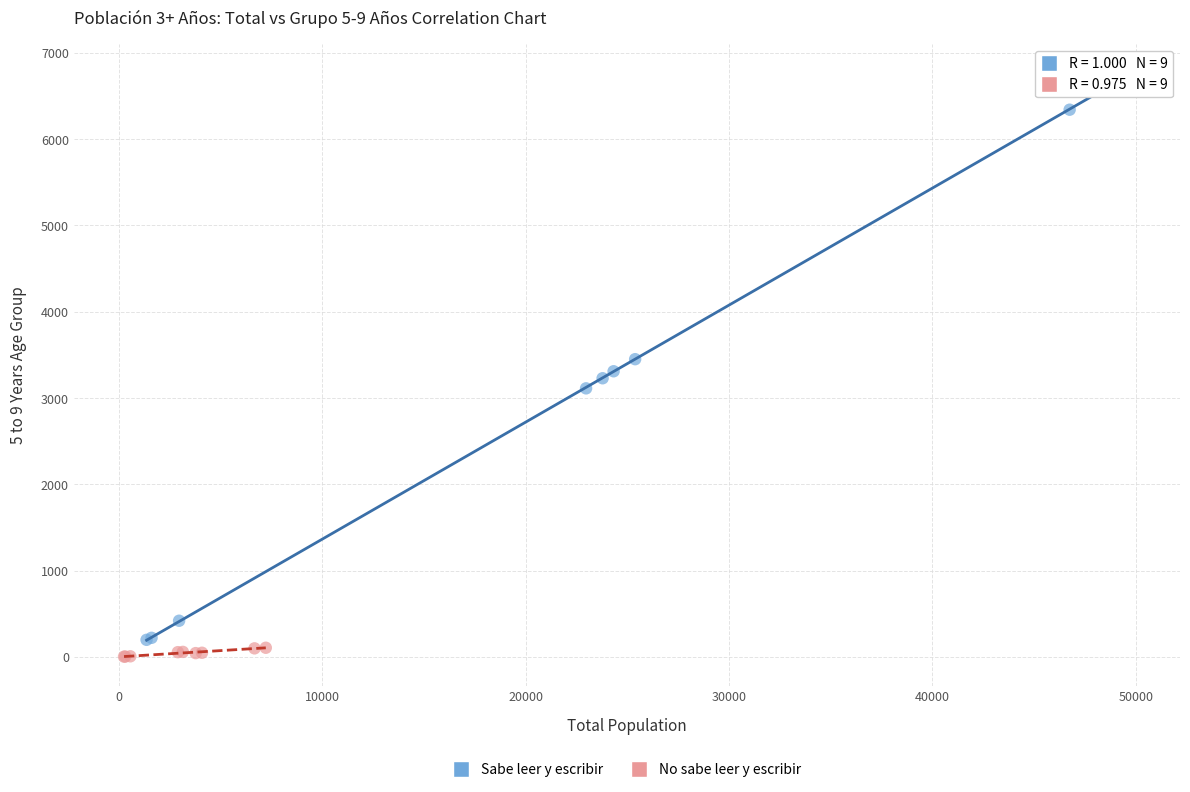

Which series has the largest Y range (max minus min)?

Sabe leer y escribir